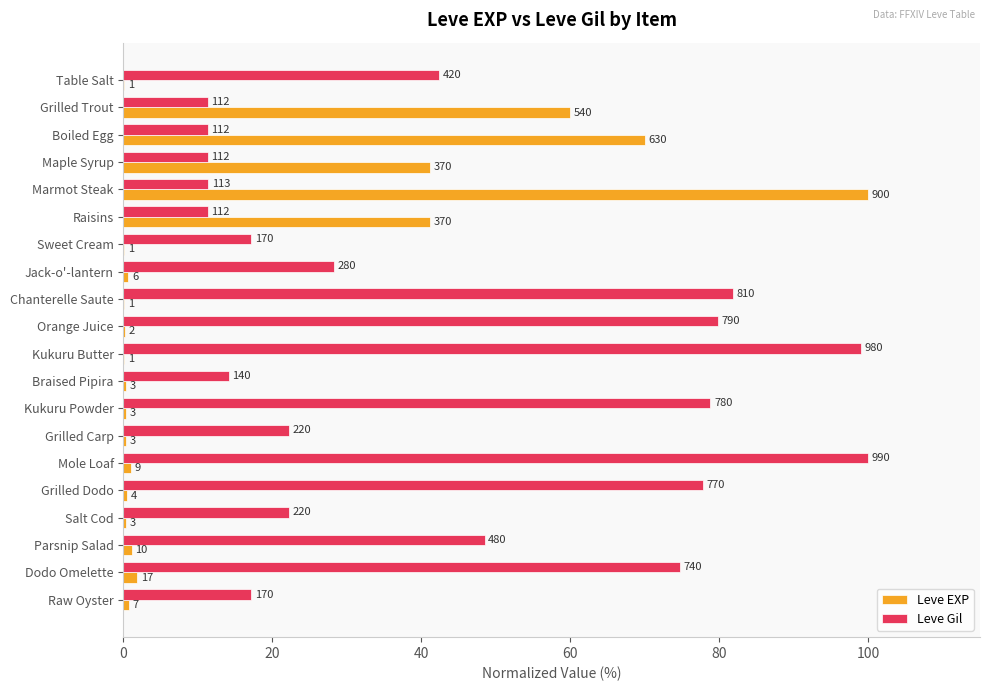

What are all the series names shown in the legend?

Leve EXP, Leve Gil